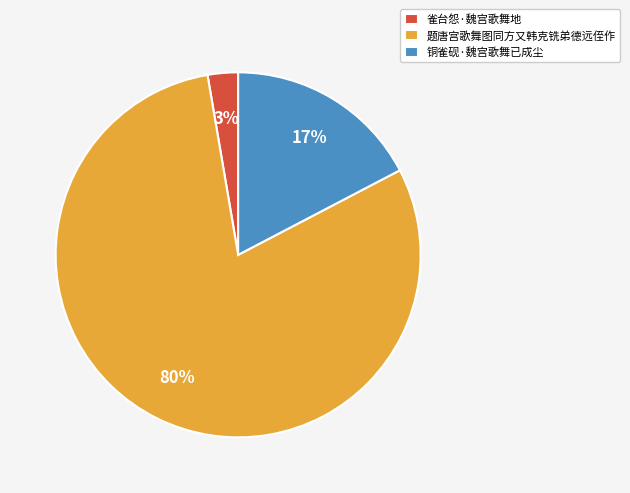

Is it true that 题唐宫歌舞图同方又韩克铣弟德远侄作 is 80% of the pie?

True